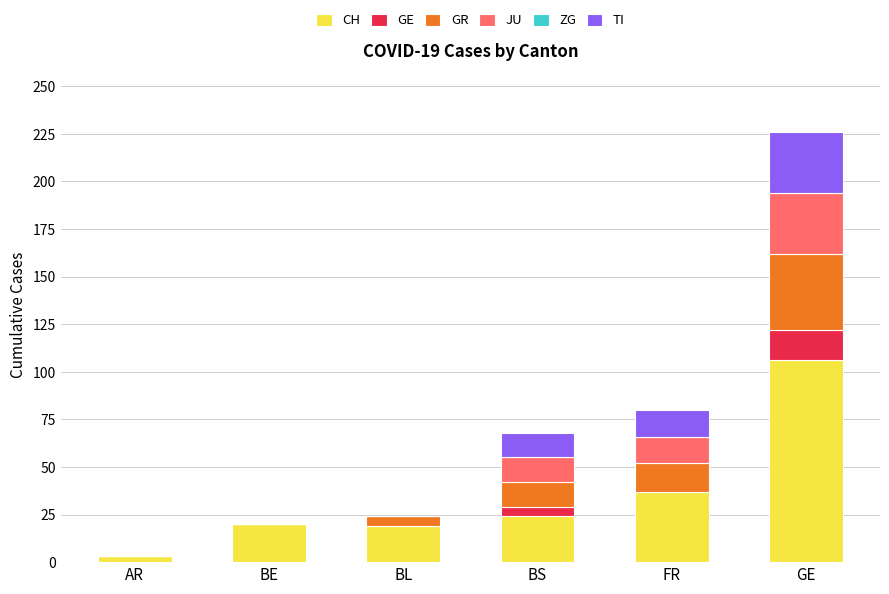

The CH series shows 20 at BE. True or false?

True